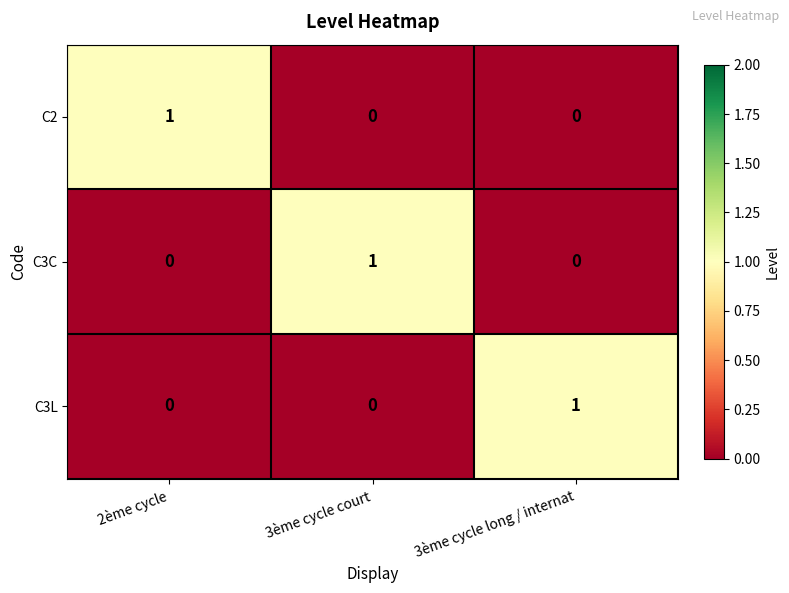

Reading left to right, list all the values displayed in this chart.

C2: 1	0	0
C3C: 0	1	0
C3L: 0	0	1